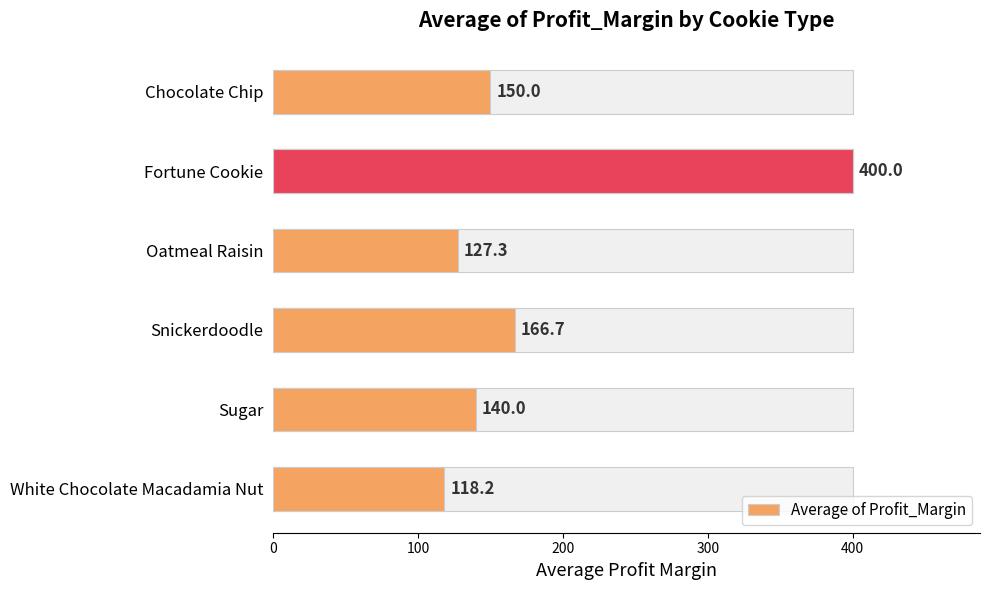

Reading left to right, what are all the values shown in this chart?

150.0	400.0	127.3	166.7	140.0	118.2